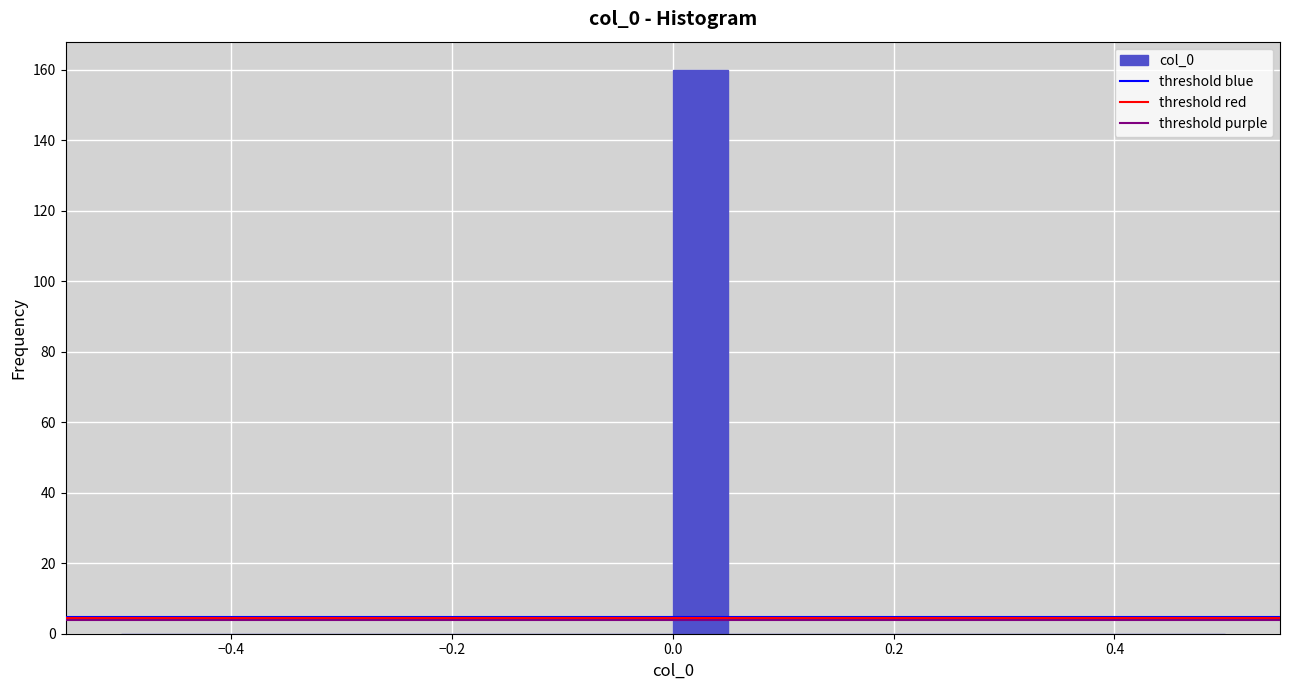

Around what value on the x-axis is the tallest bar? Give the approximate position of its centre, as read against the axis.

0.02